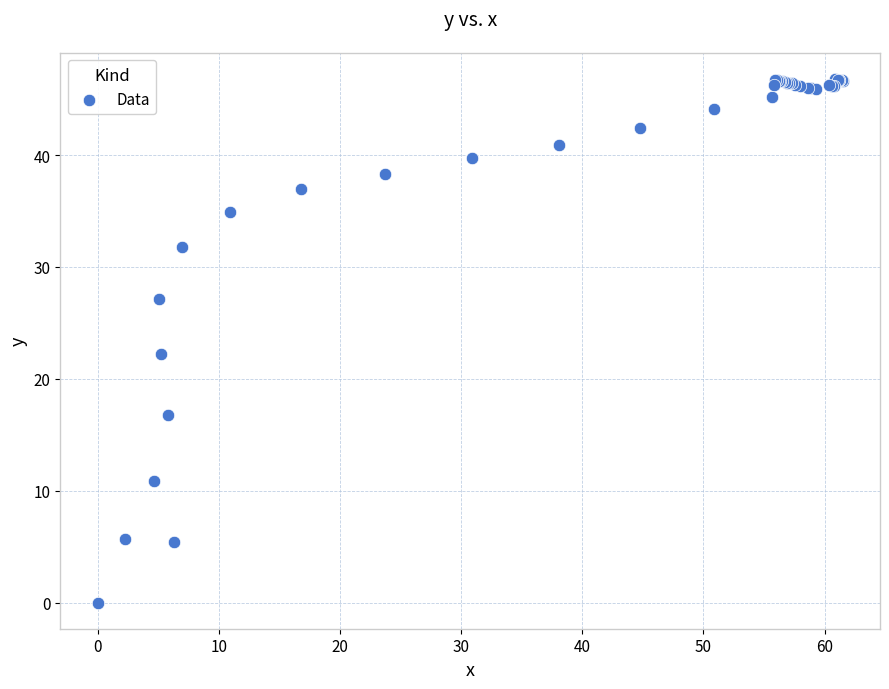

What Y value in the scatter plot is closest to 23?

22.2